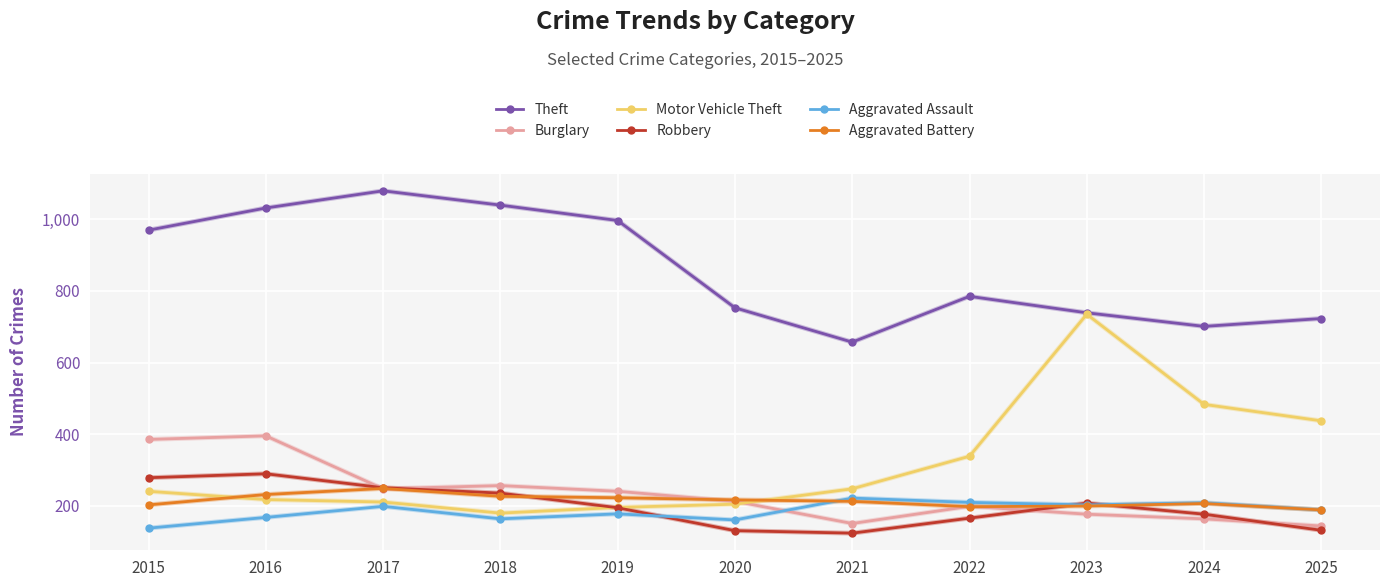

The Motor Vehicle Theft series shows 1141 at 2023. True or false?

False